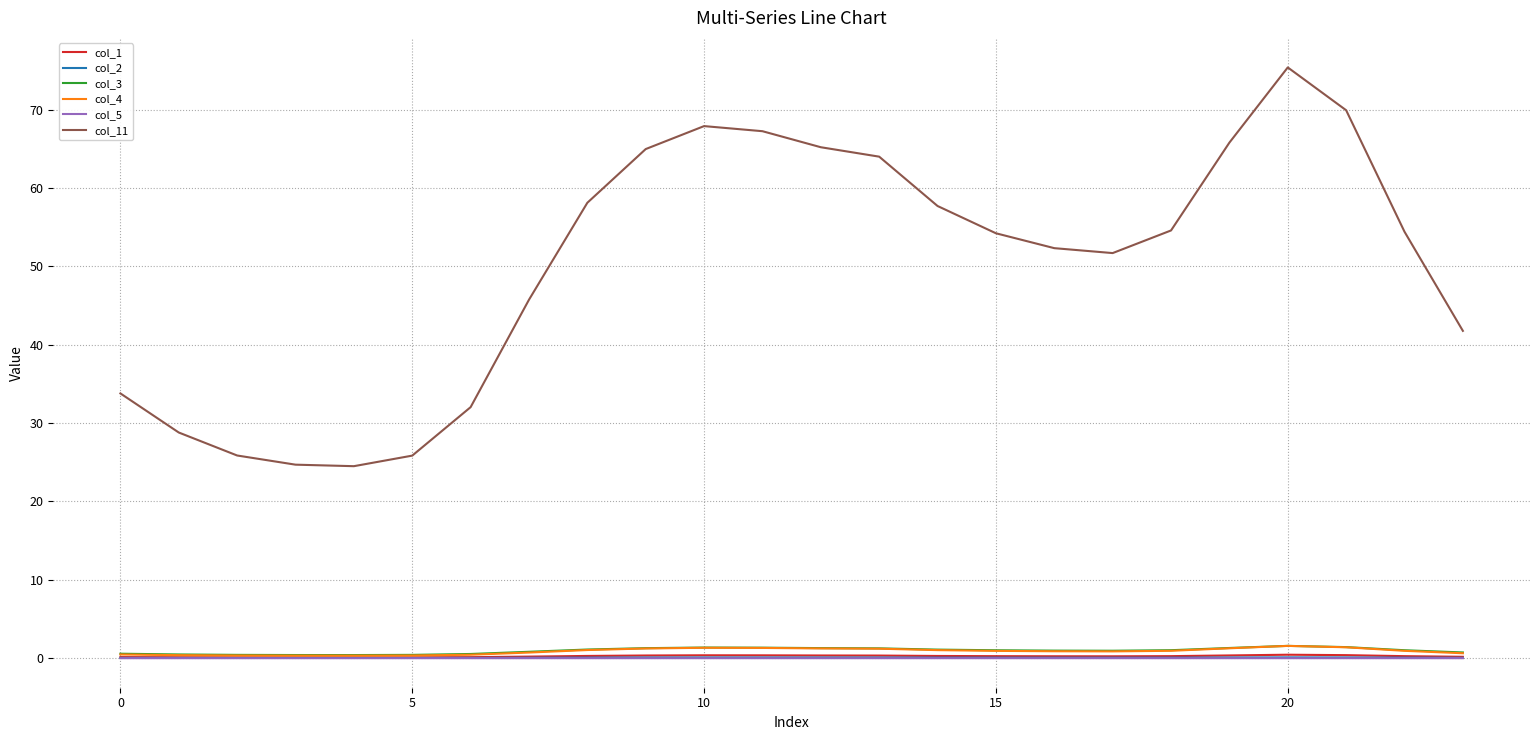

Which series has the widest spread of values?

col_11